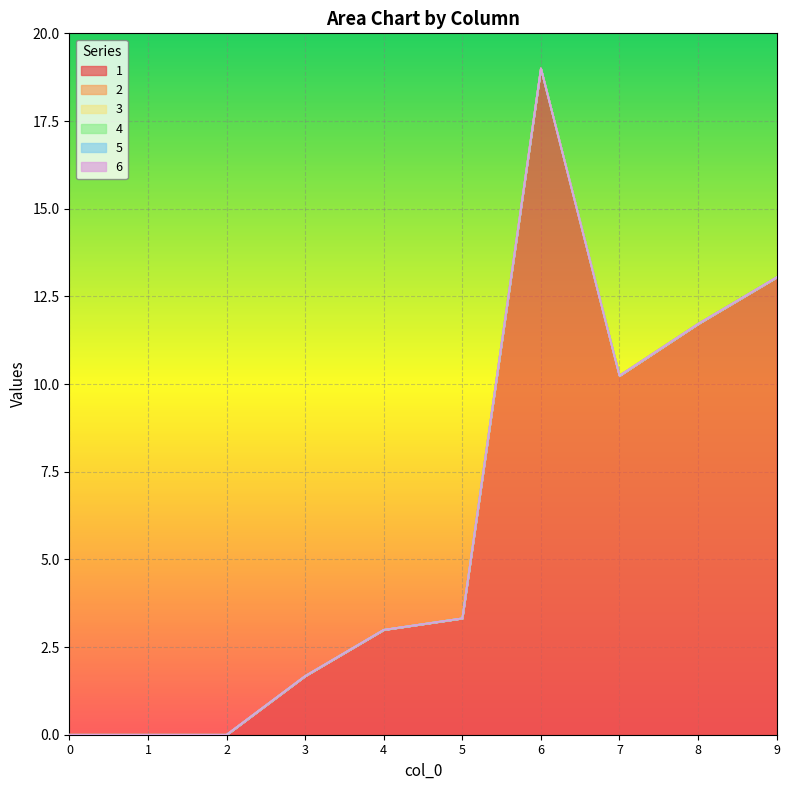

Which category has the highest value across all series?

6